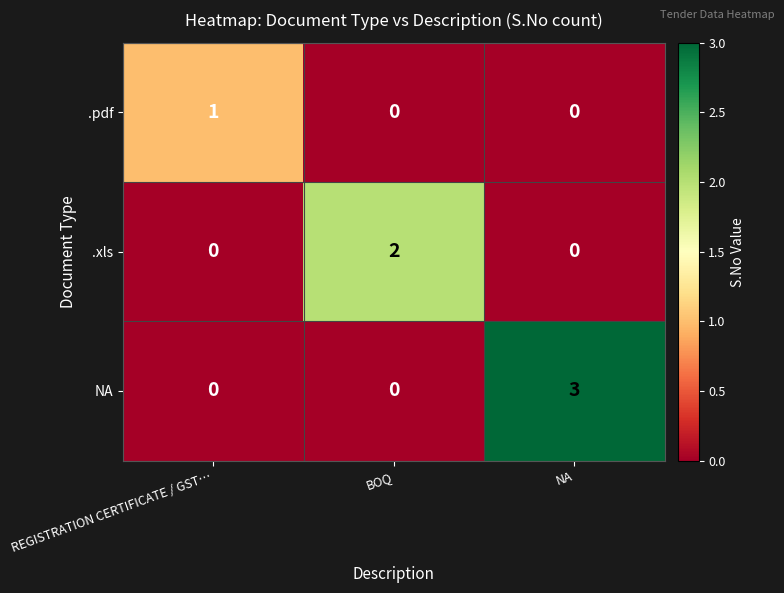

At how many categories does at least one series exceed 0?

3